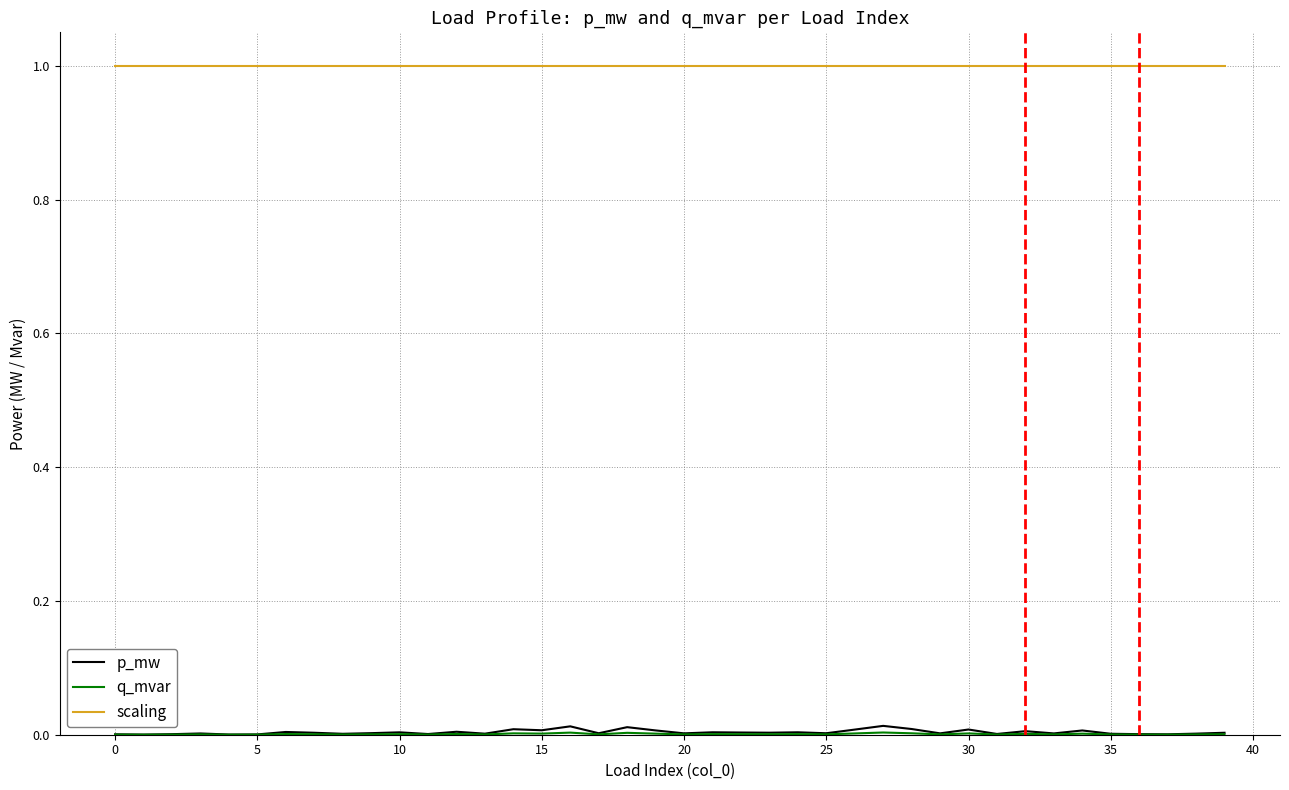

True or false: p_mw and scaling cross at least once.

False